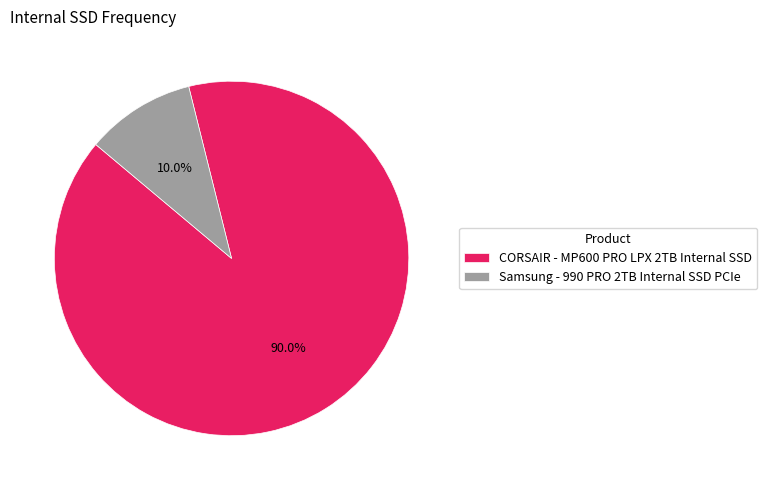

What is the ratio of the value at Samsung - 990 PRO 2TB Internal SSD PCIe to the value at CORSAIR - MP600 PRO LPX 2TB Internal SSD?

0.1